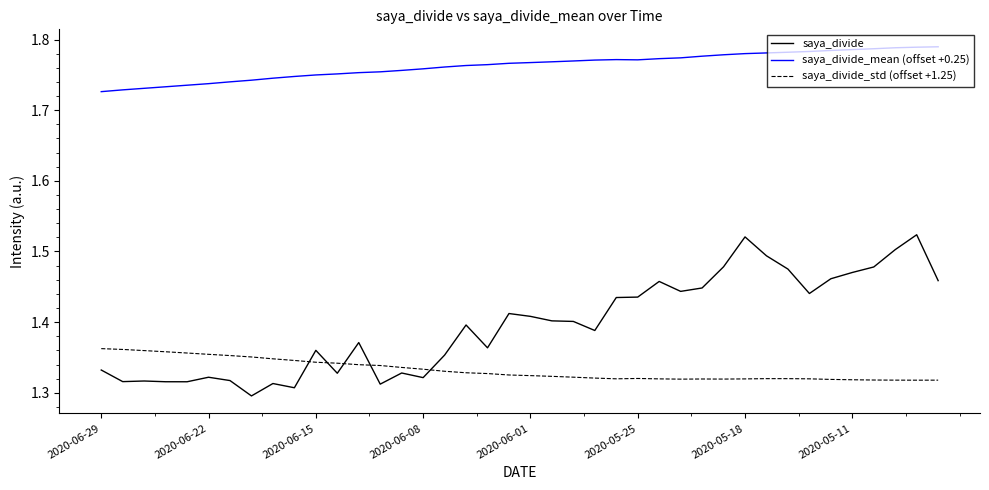

True or false: saya_divide_std (offset +1.25) has more than 0 points higher than both neighbors.

True